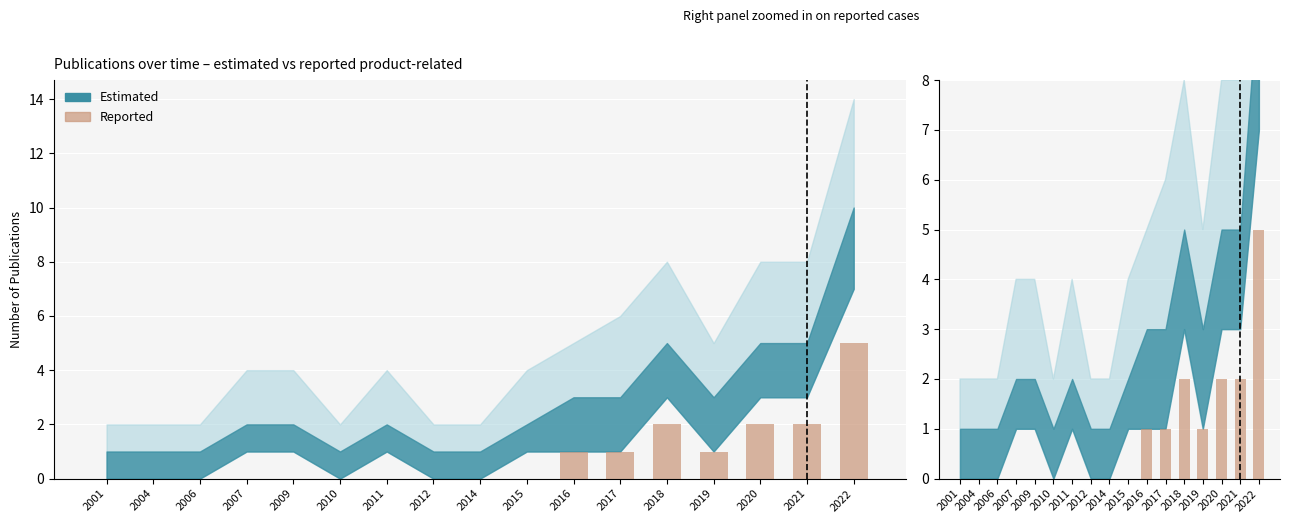

Count the number of categories in the chart.

17